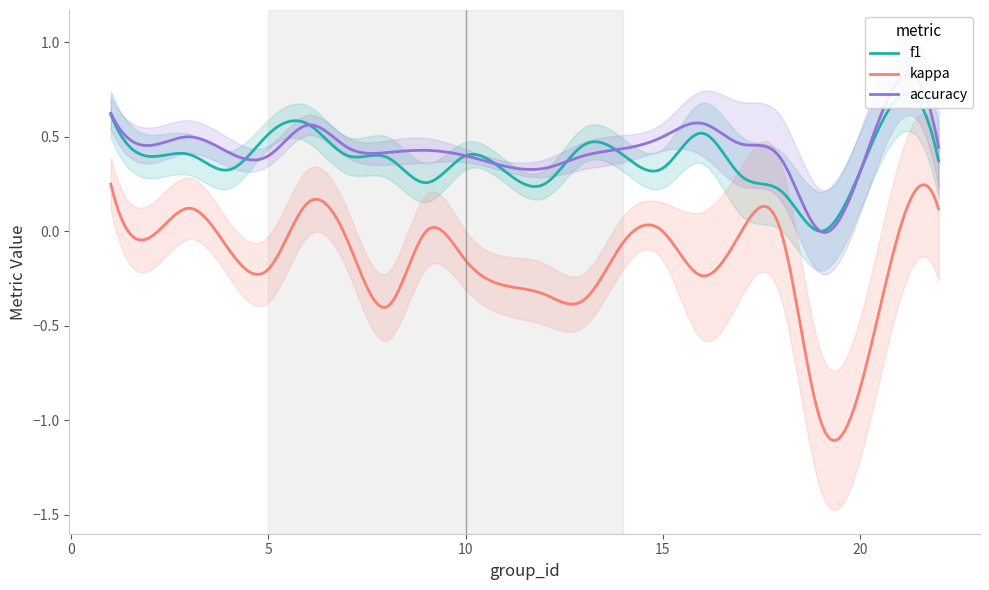

Which series has the largest total across all categories?

accuracy